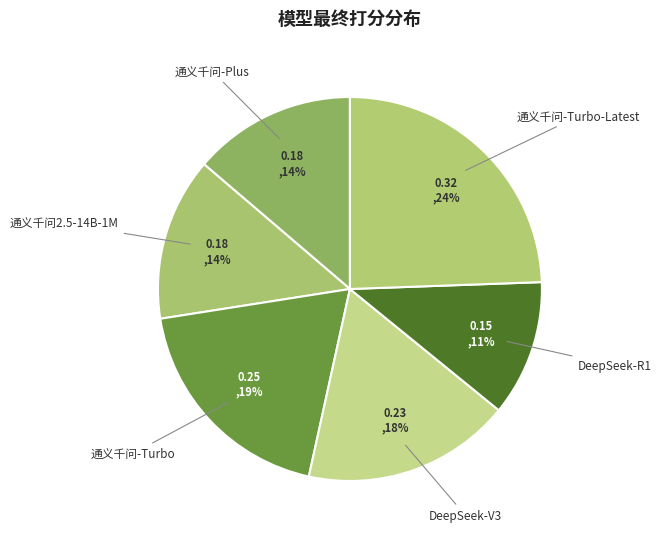

The 通义千问2.5-14B-1M slice represents 14% of the pie. True or false?

True